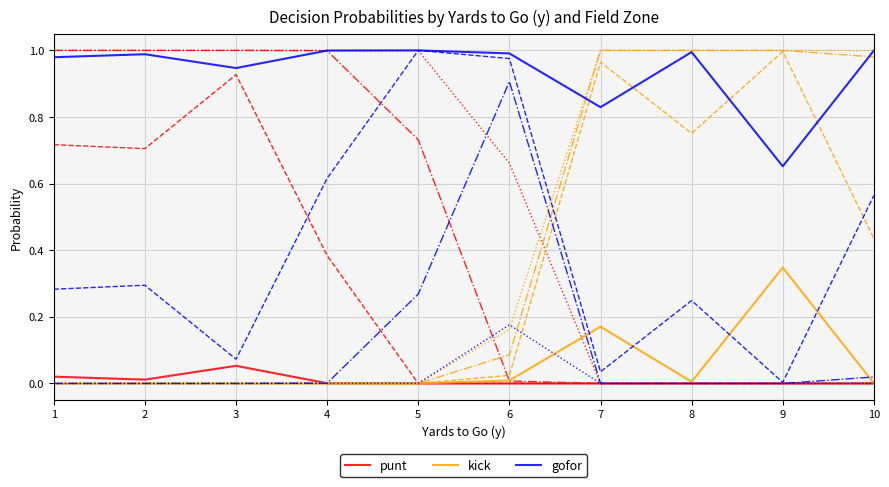

How many lines are shown in the chart?

12